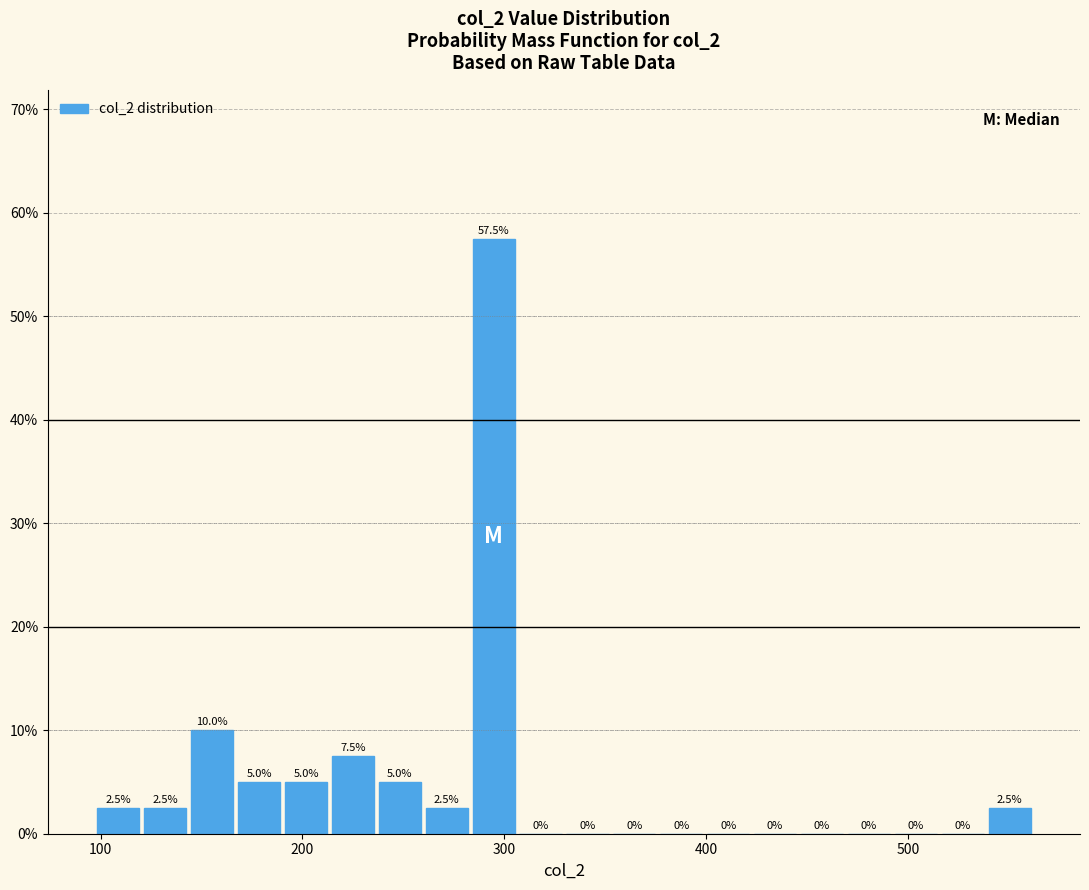

Around what value on the x-axis is the tallest bar? Give the approximate position of its centre, as read against the axis.

290